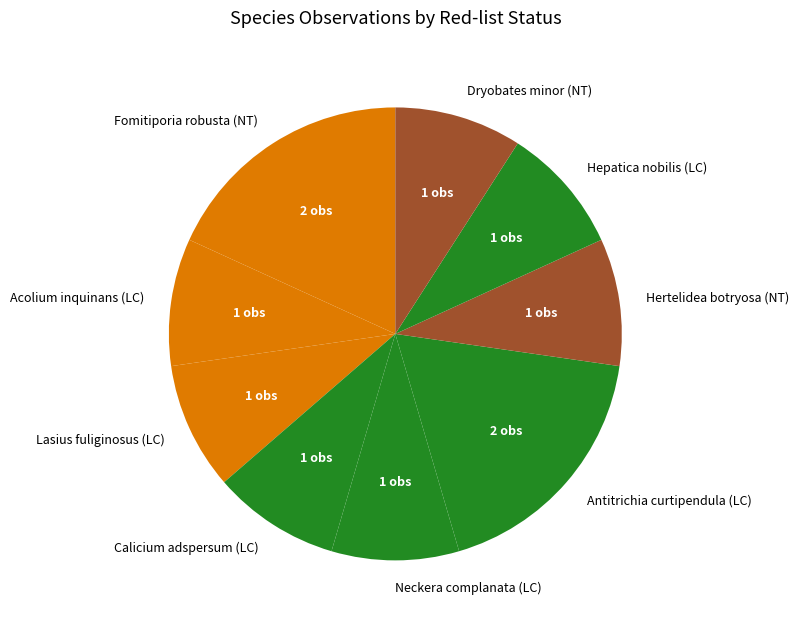

Approximately how many times larger is the value at Antitrichia curtipendula (LC) compared to Hepatica nobilis (LC)?

2.0